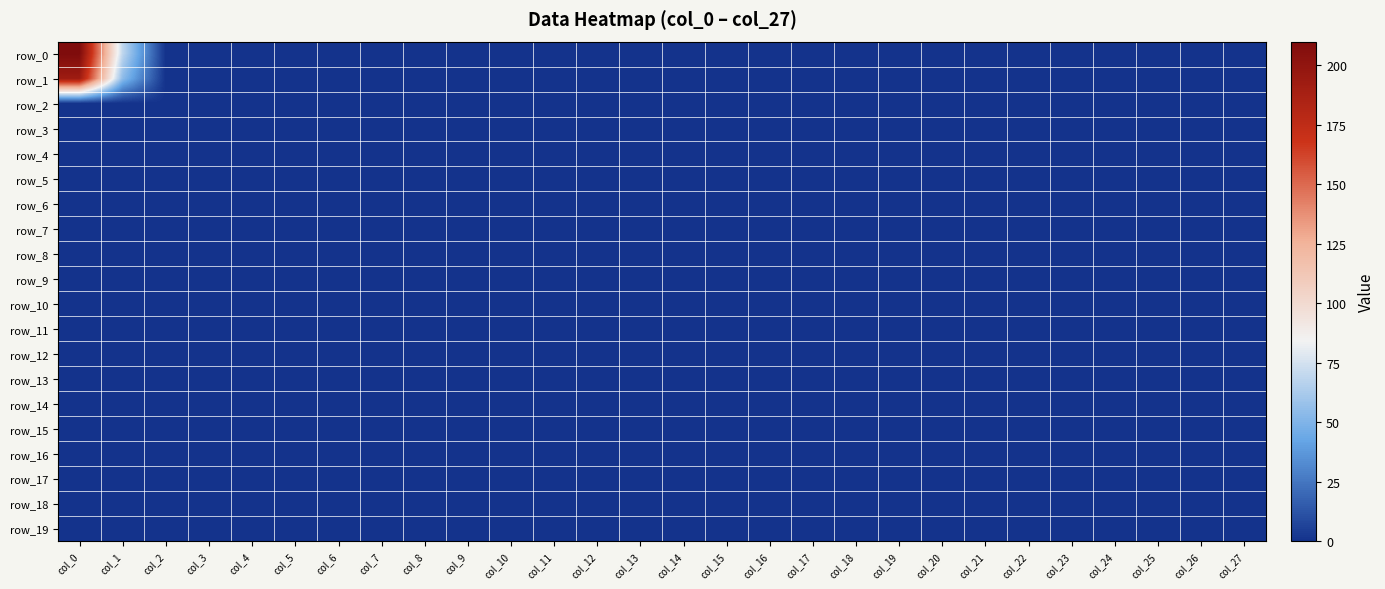

At which label is row_9 closest to 0?

col_0